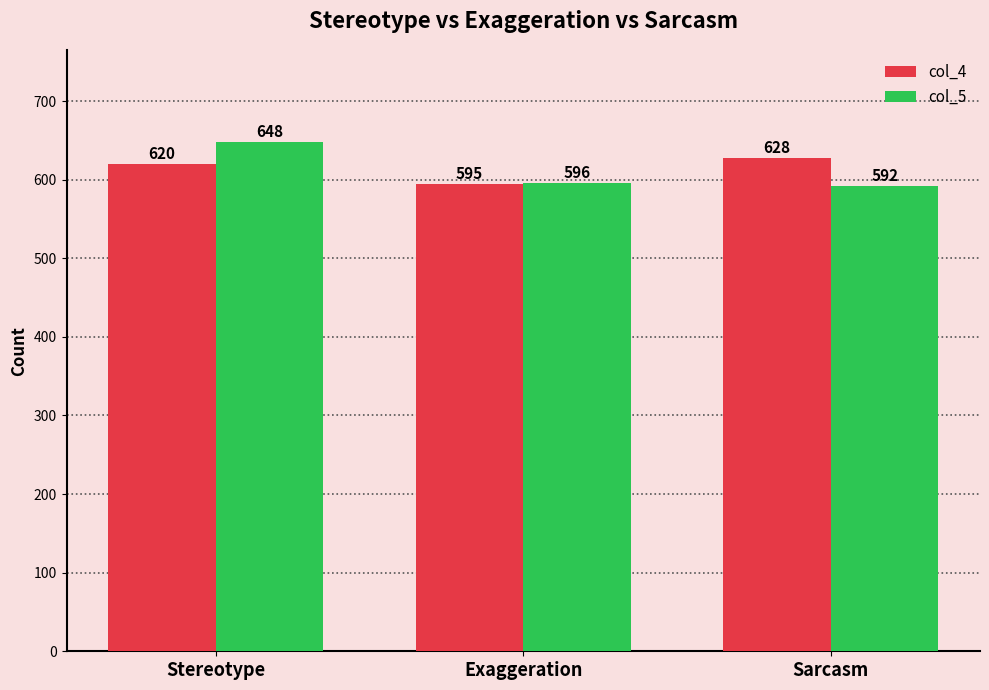

What is the approximate value of col_5 at Sarcasm?

592